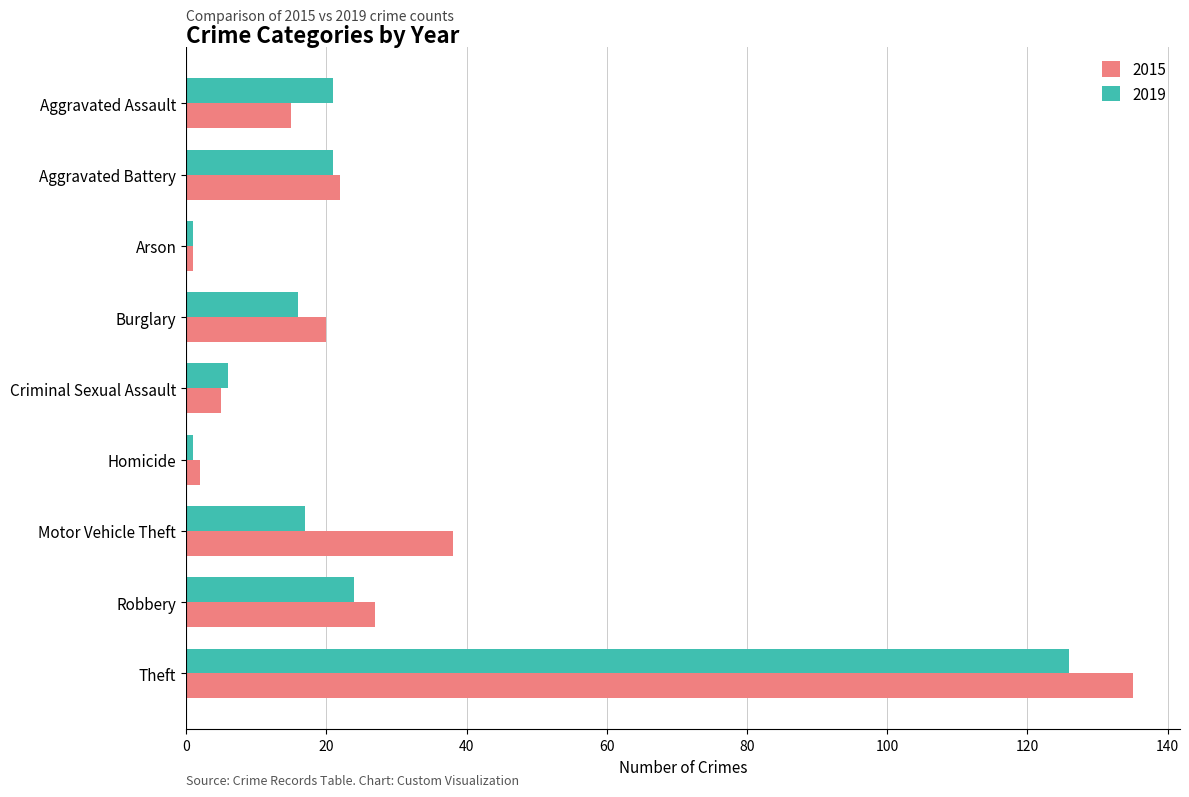

The value of 2019 at Arson is 1. True or false?

True